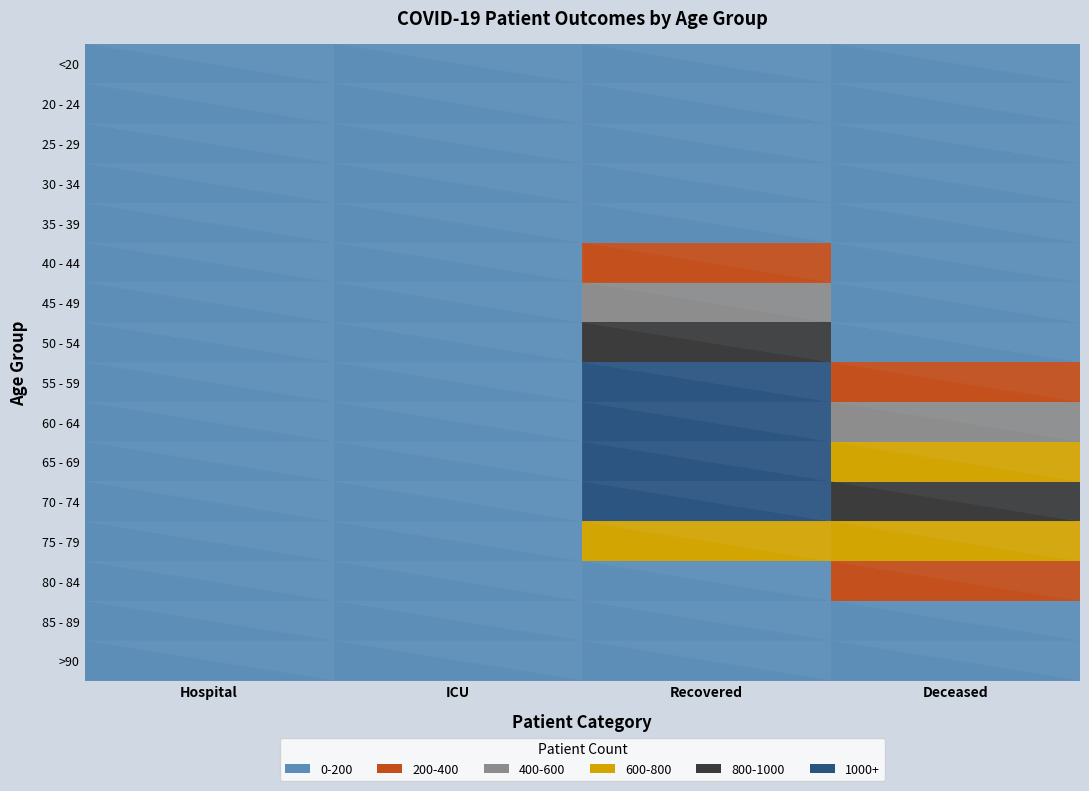

The value of 85 - 89 at 1 is -16. True or false?

False